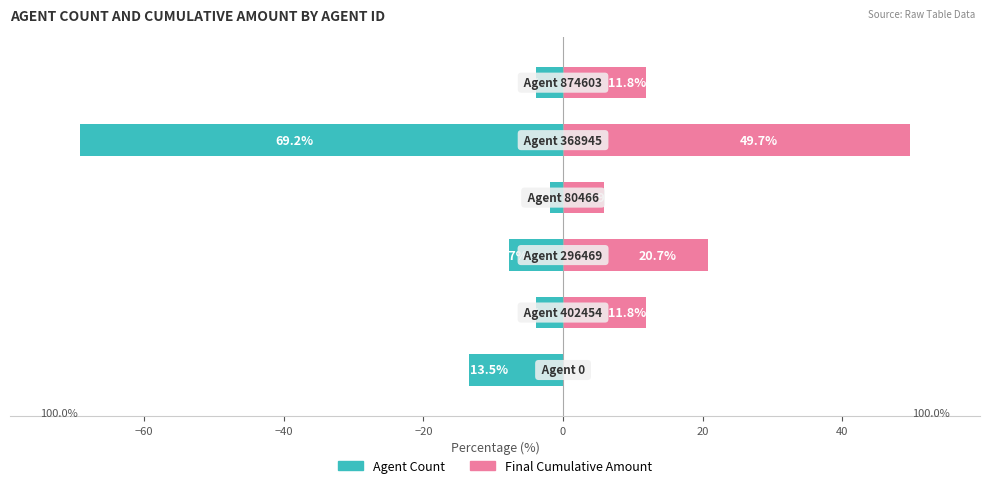

Which series changed the most between −60 and 0?

Agent Count